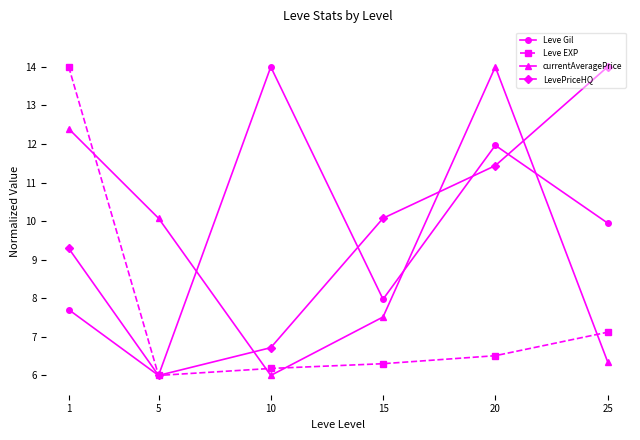

What is the average value of the LevePriceHQ series?

9.6